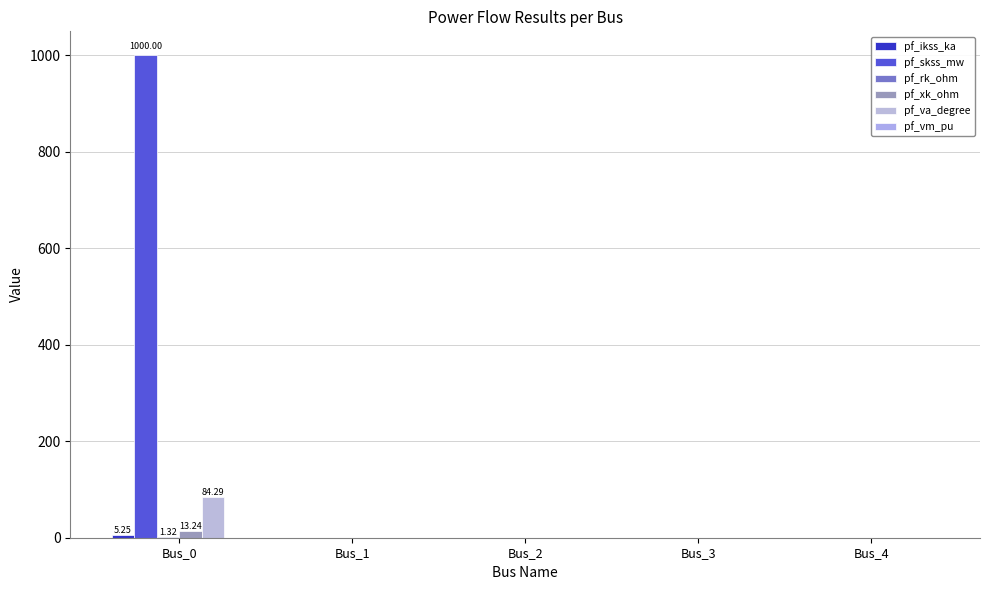

At how many categories does at least one series exceed 737?

1